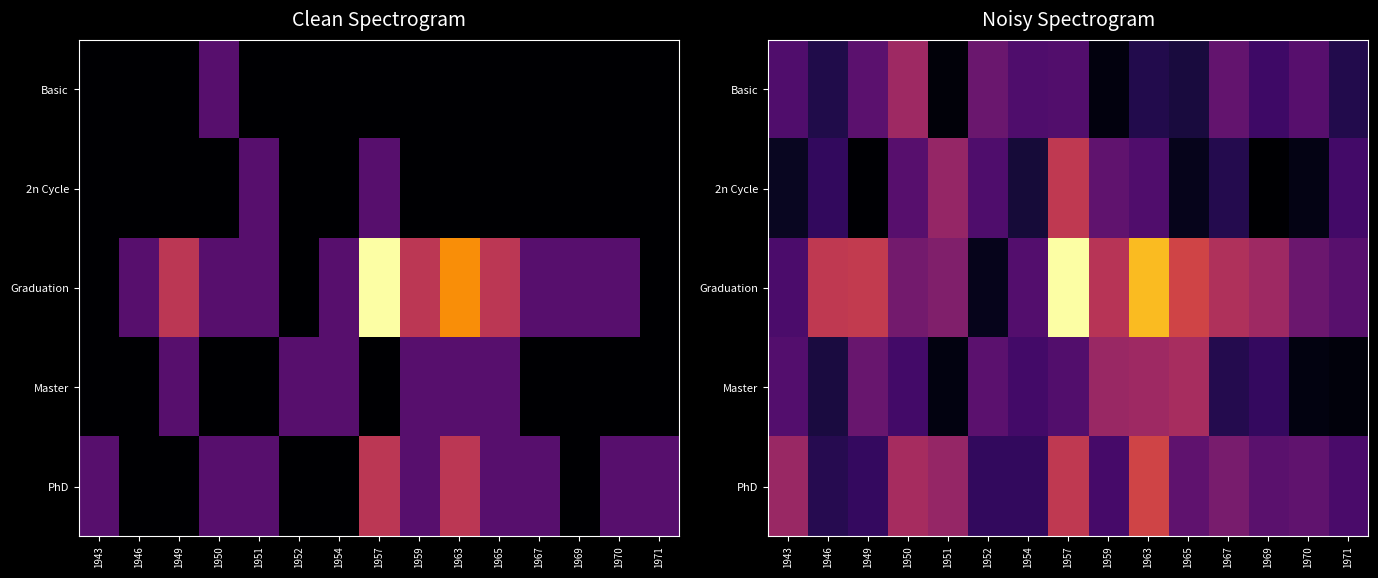

Which series has the largest total across all categories?

Graduation